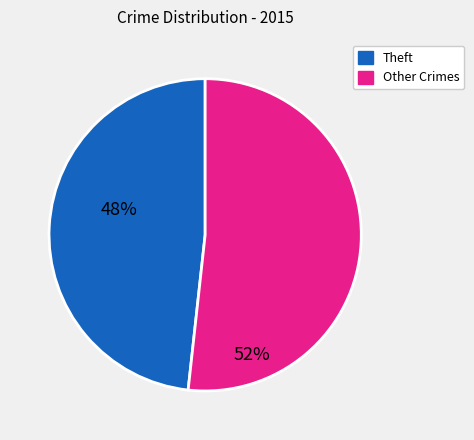

Is there a majority slice in this chart?

Yes